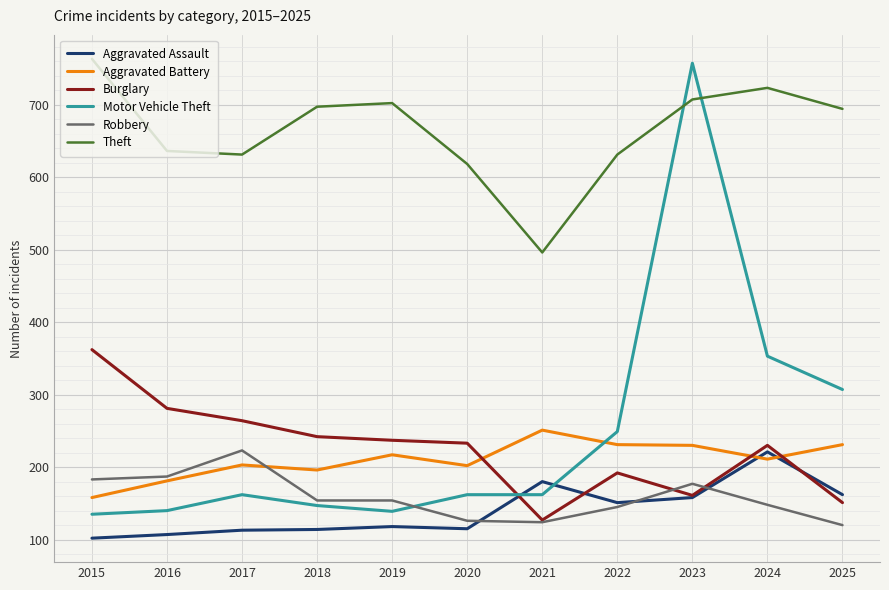

Where is Motor Vehicle Theft nearest to the value 446?

2024